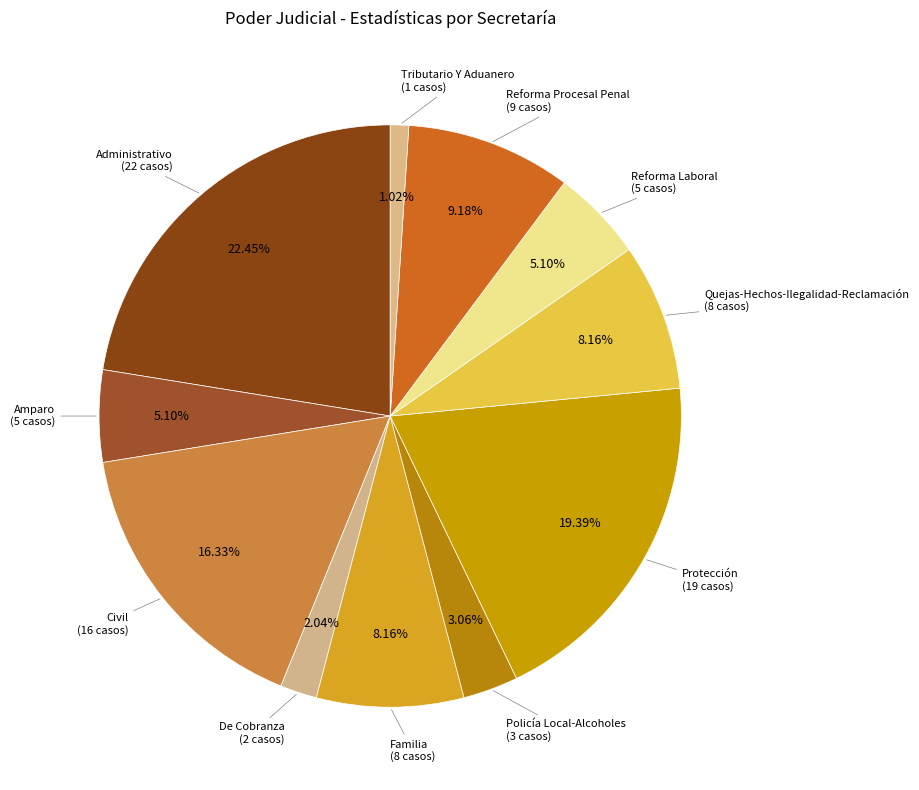

To the nearest percent, what portion does Reforma Laboral represent?

5%